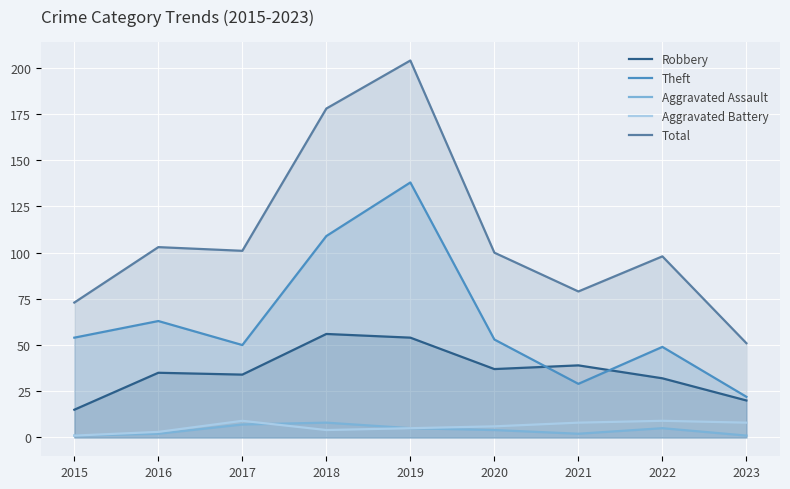

Rank the categories by Aggravated Assault value from lowest to highest.

2015, 2023, 2016, 2021, 2020, 2019, 2022, 2017, 2018